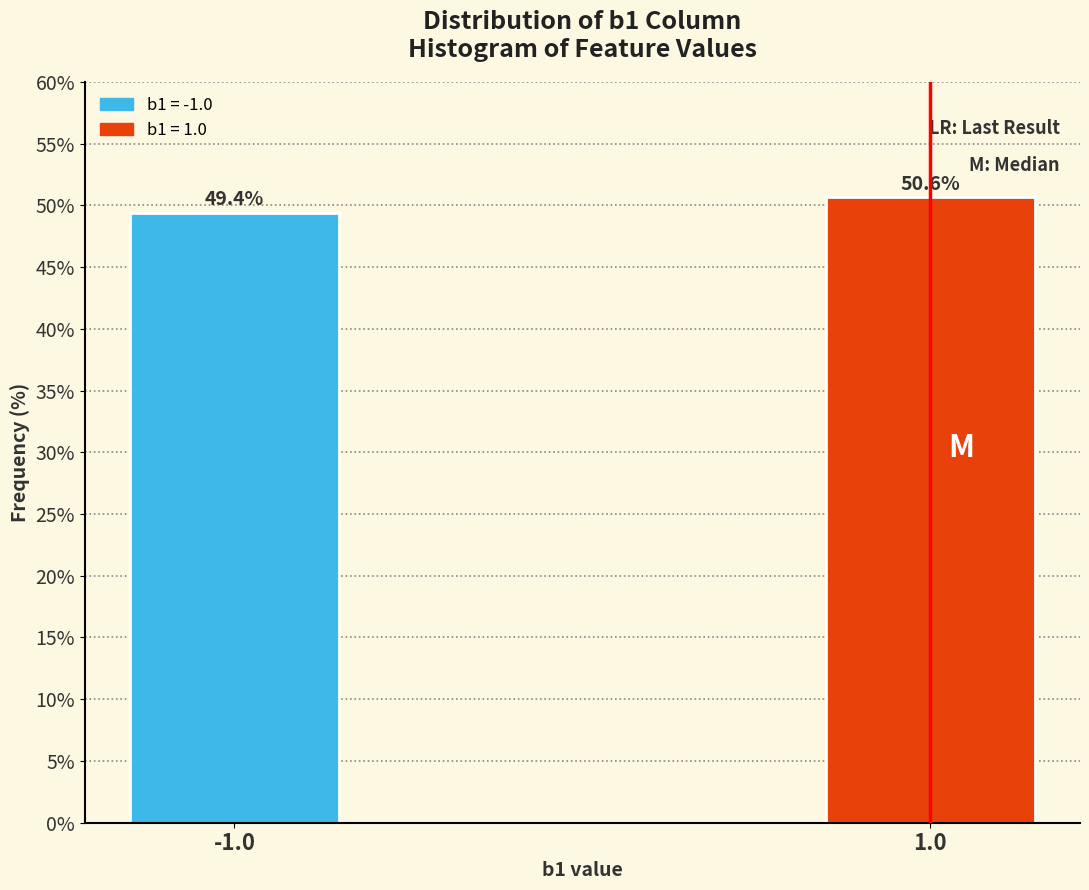

Reading left to right, what are all the values shown in this chart?

-1.0=49.4	1.0=50.6